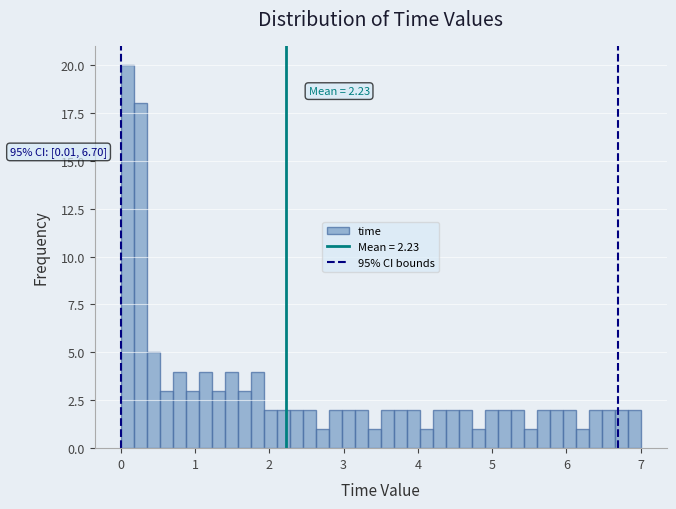

Read against the x-axis, roughly where is the centre of the tallest bar?

0.1